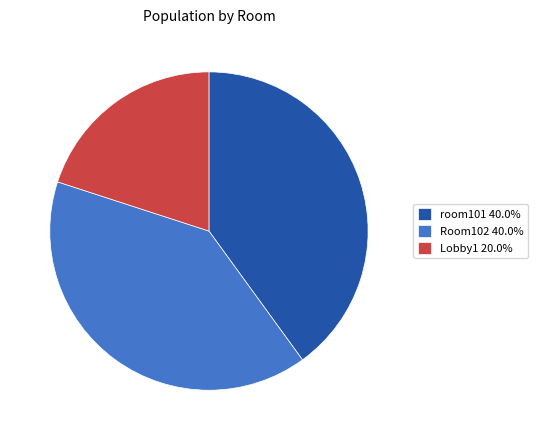

Which category has the smallest portion of the pie?

Lobby1